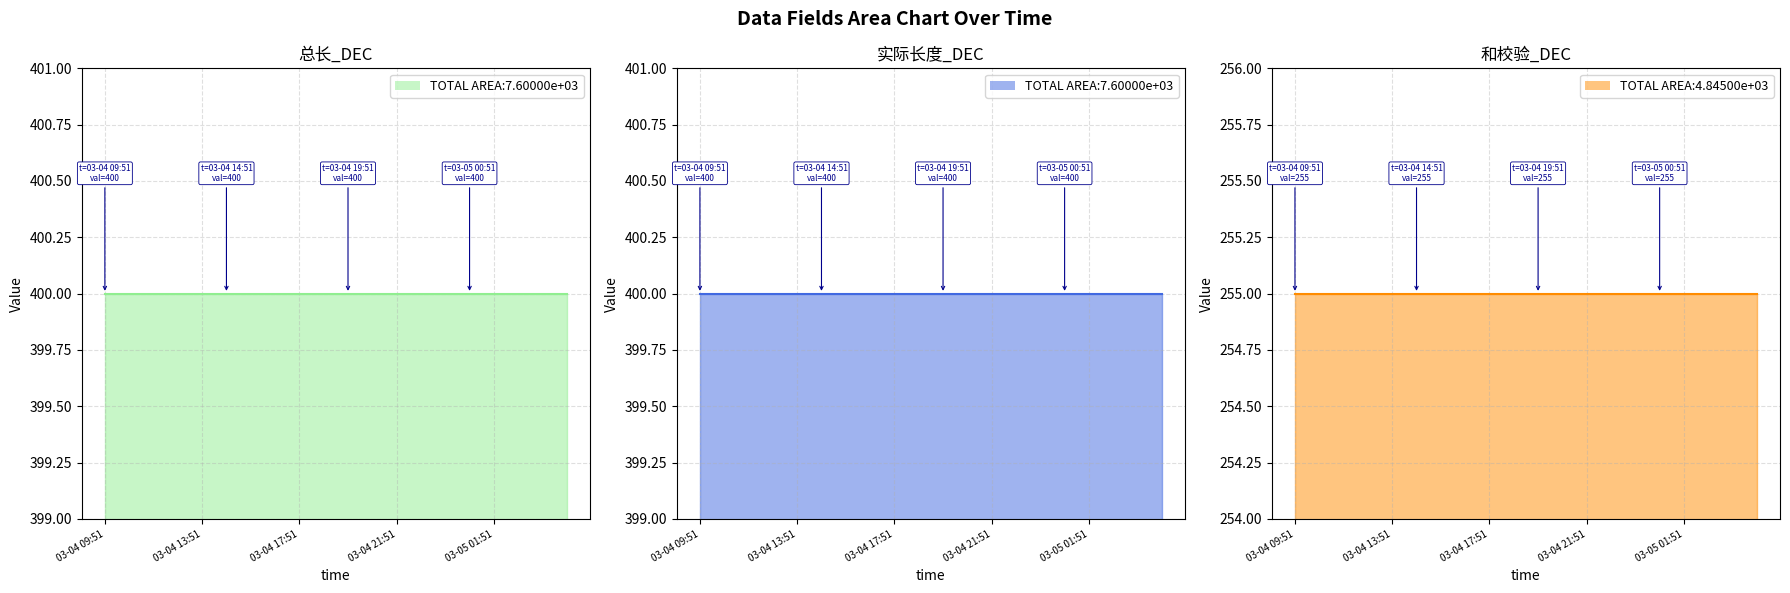

What is the sum of all 总长_DEC values?

8000